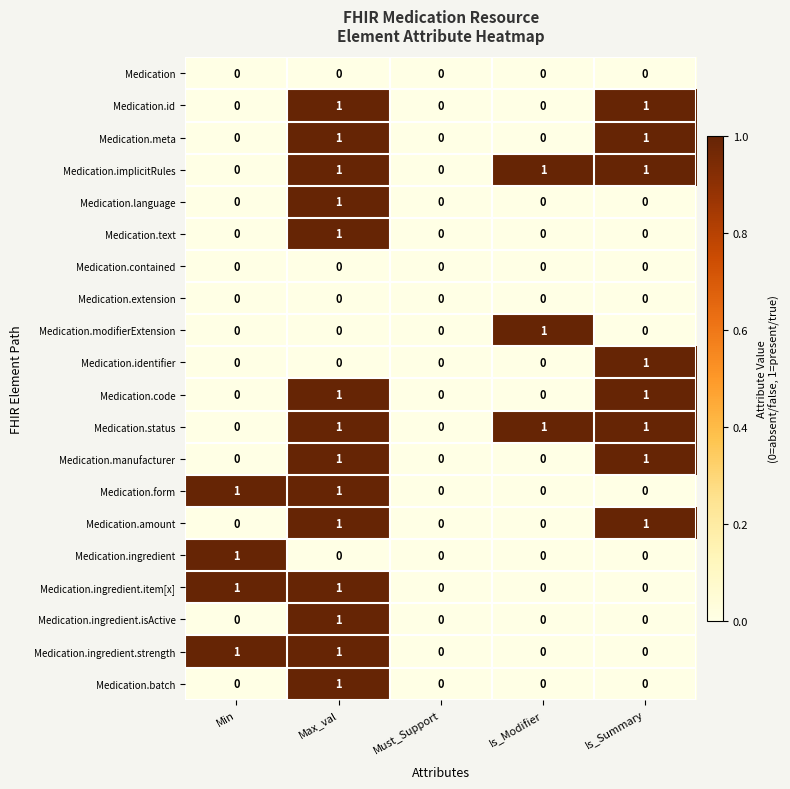

Count the number of categories in the chart.

5